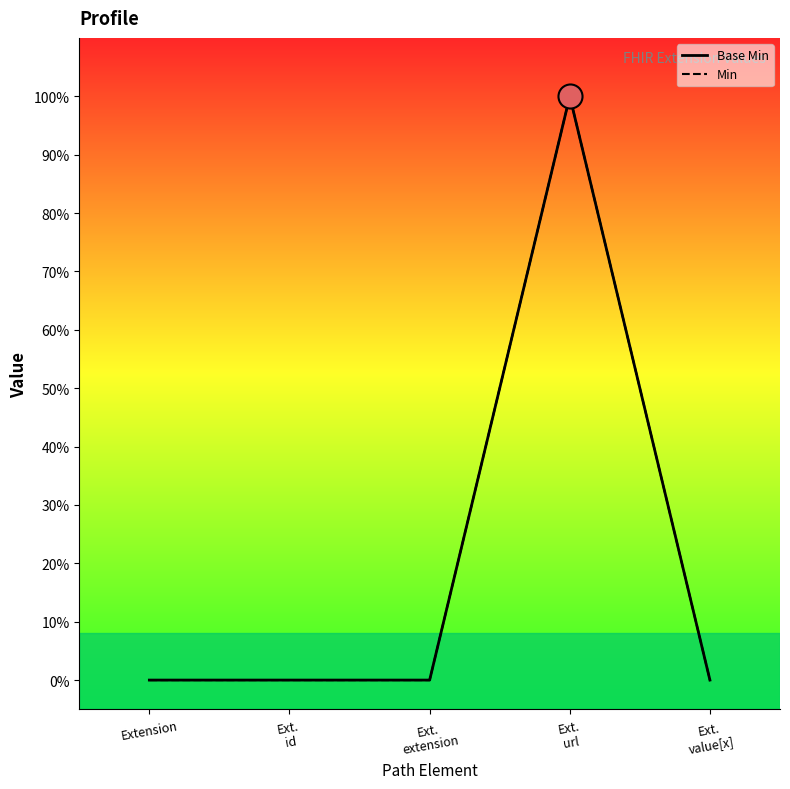

What is the total value across all series at Ext.
url?

2